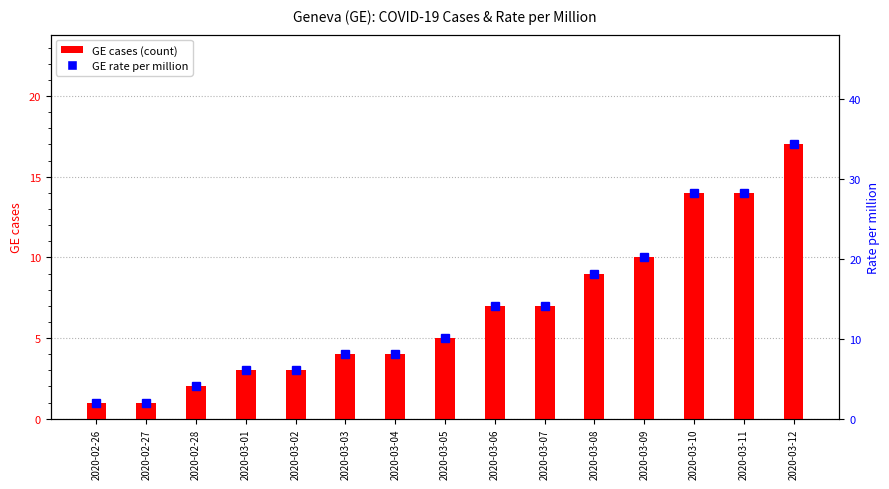

What are all the series names shown in the legend?

GE cases (count), GE rate (per million)